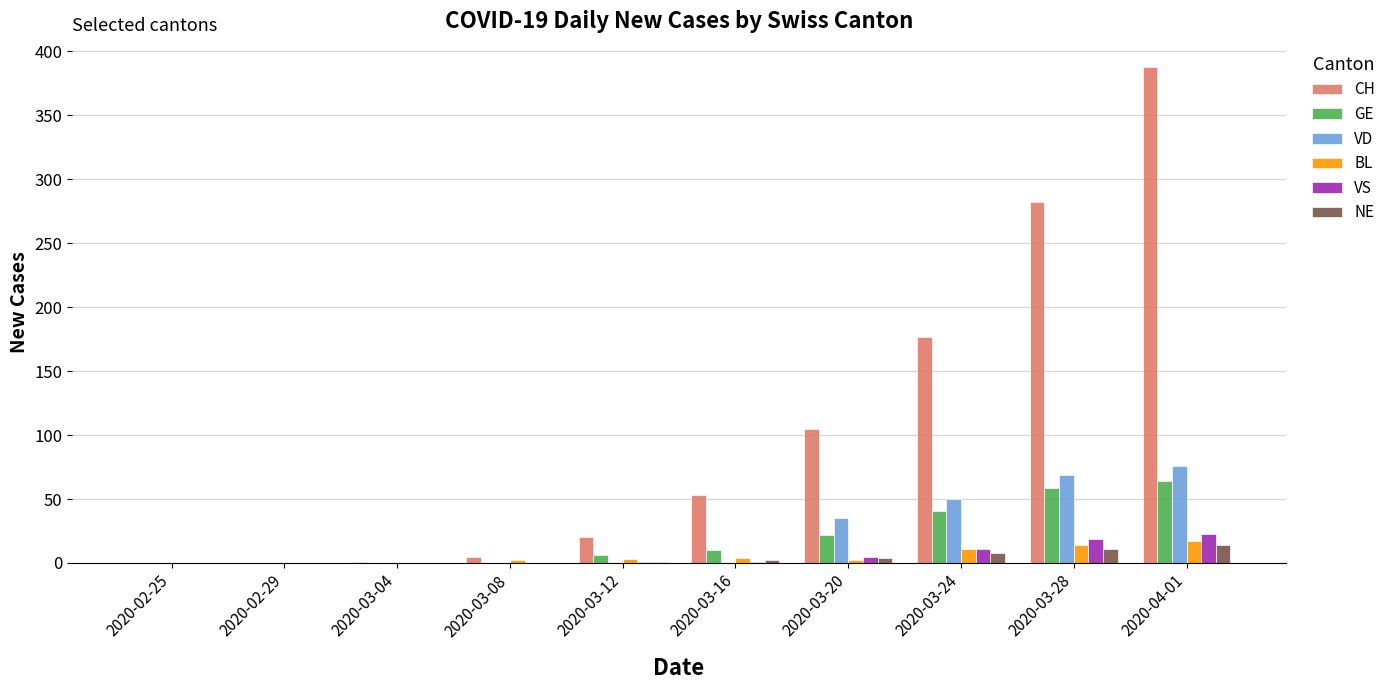

The CH series shows 105 at 2020-03-20. True or false?

True